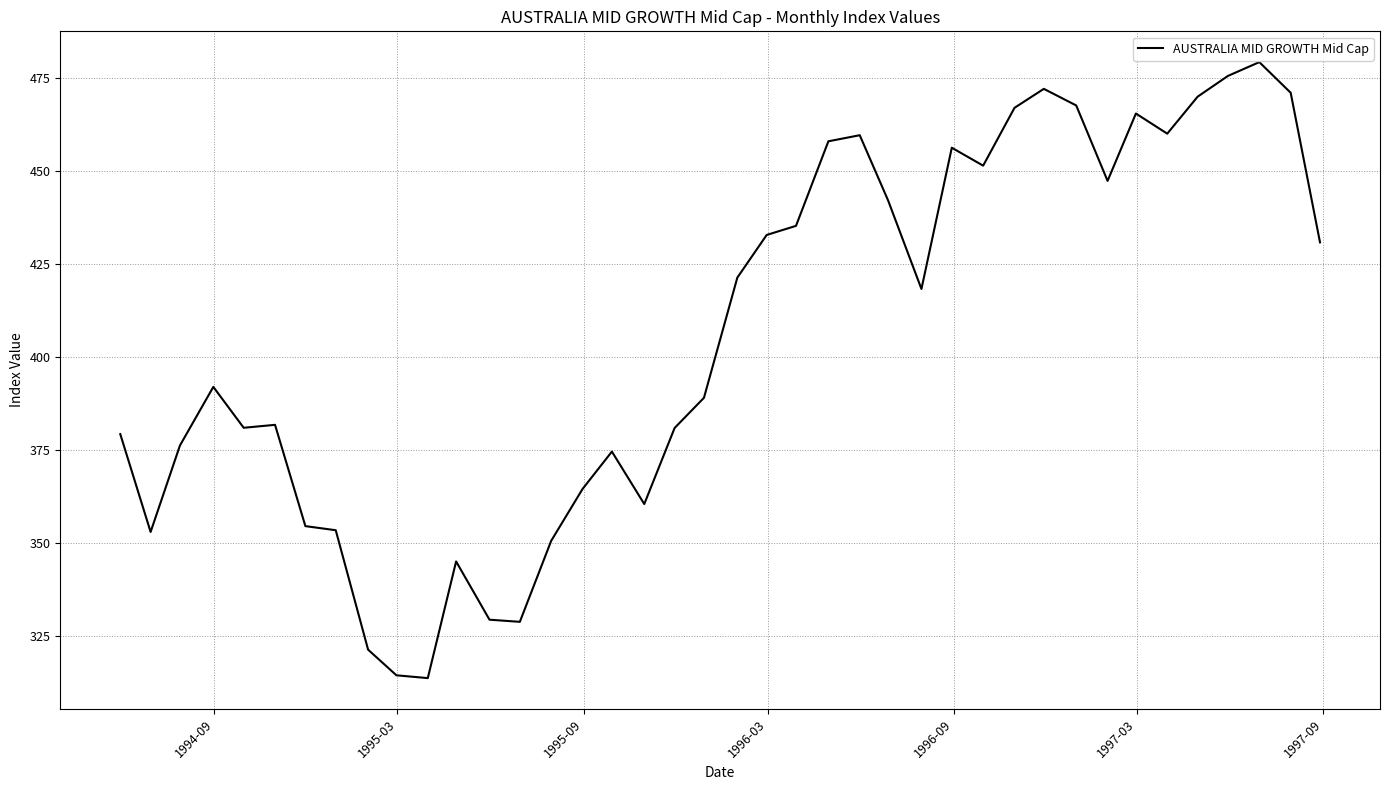

What is the difference between the maximum and minimum values?

165.6